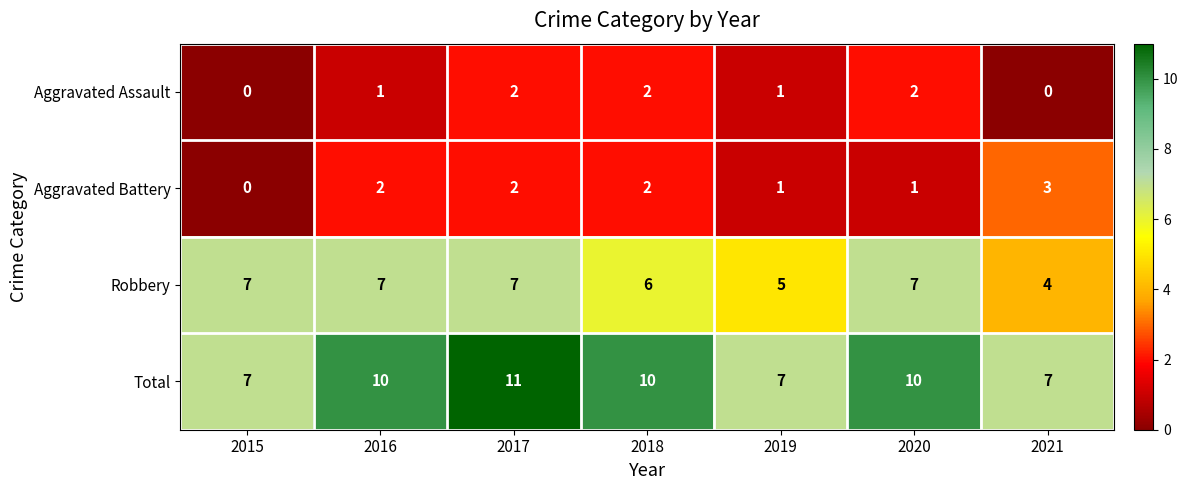

What is the difference between the maximum and minimum values in the Robbery series?

3